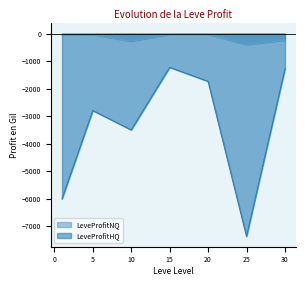

How many data points does each series have?

7